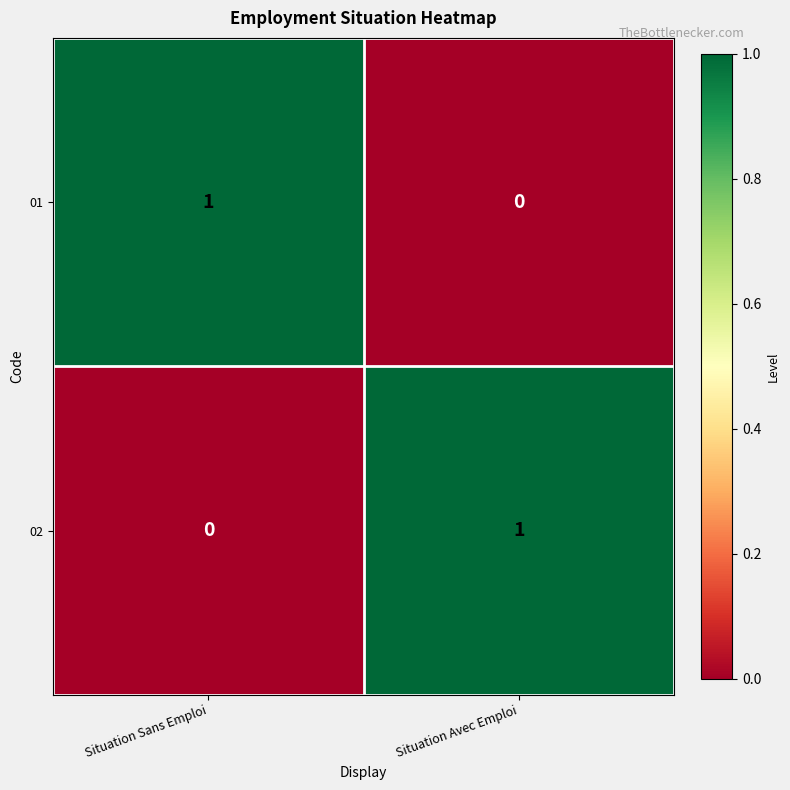

List the labels in order of 01 value, largest first.

Situation Sans Emploi, Situation Avec Emploi